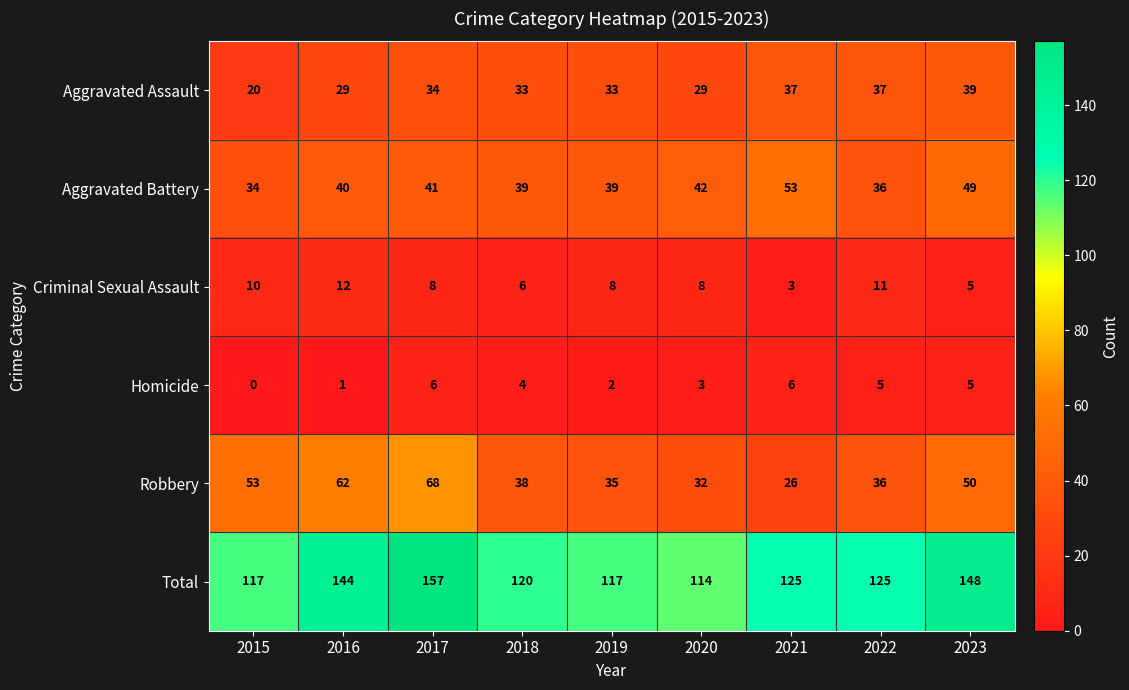

What is the sum of the Criminal Sexual Assault values at 2020 and 2018?

14